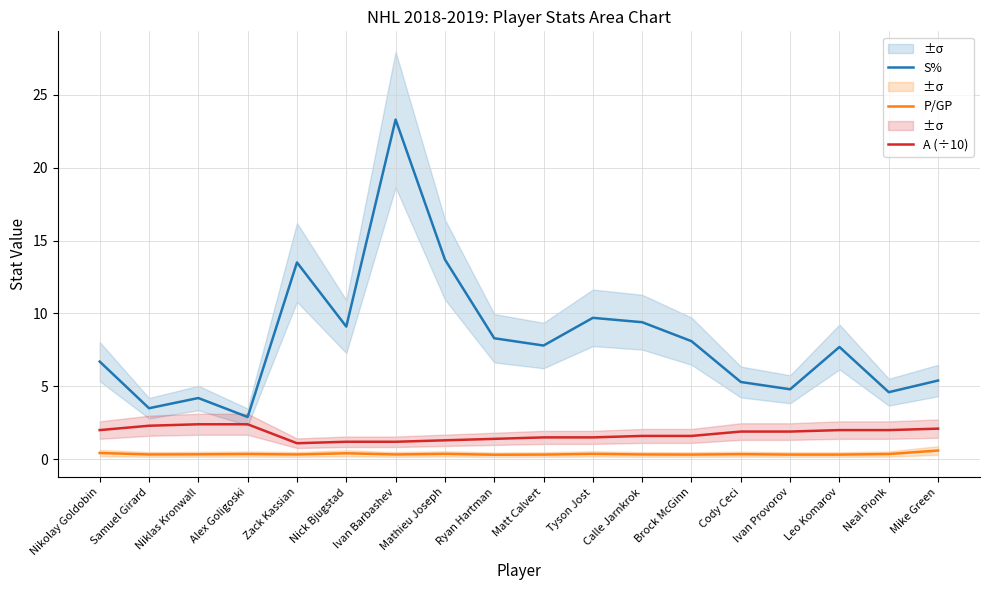

What is the difference between the highest and lowest values at Cody Ceci?

5.0